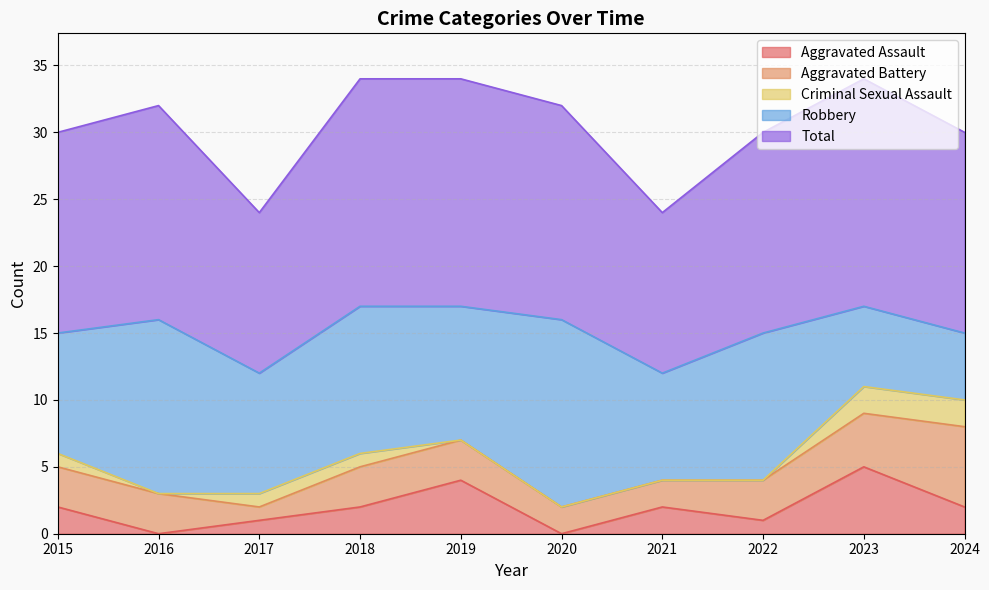

Is it true that Criminal Sexual Assault equals 2 at 2024?

True